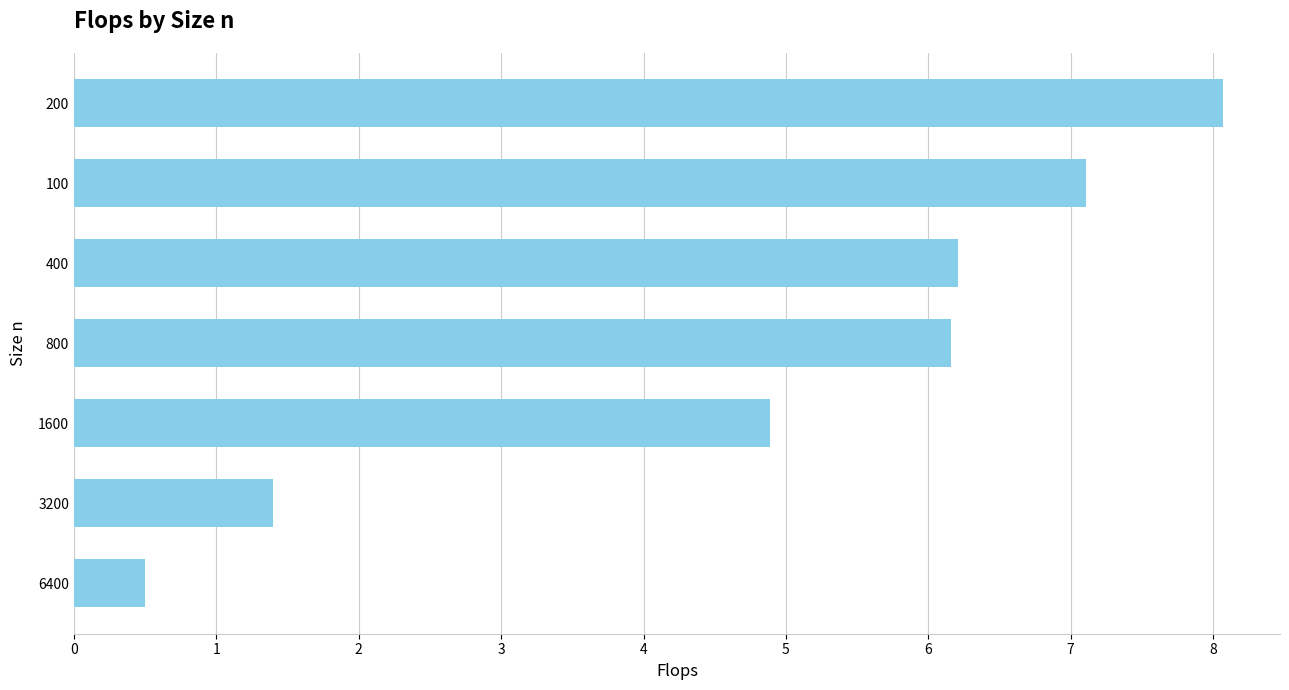

Which label corresponds to the largest value in the chart?

200